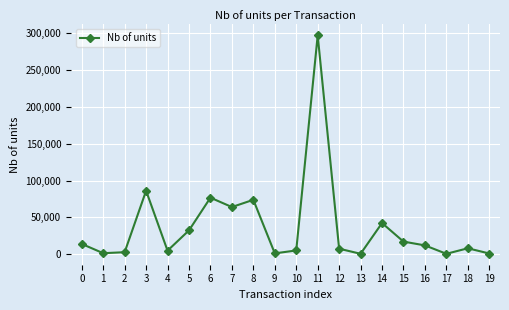

What is the value of the 16th point from the left?

17276